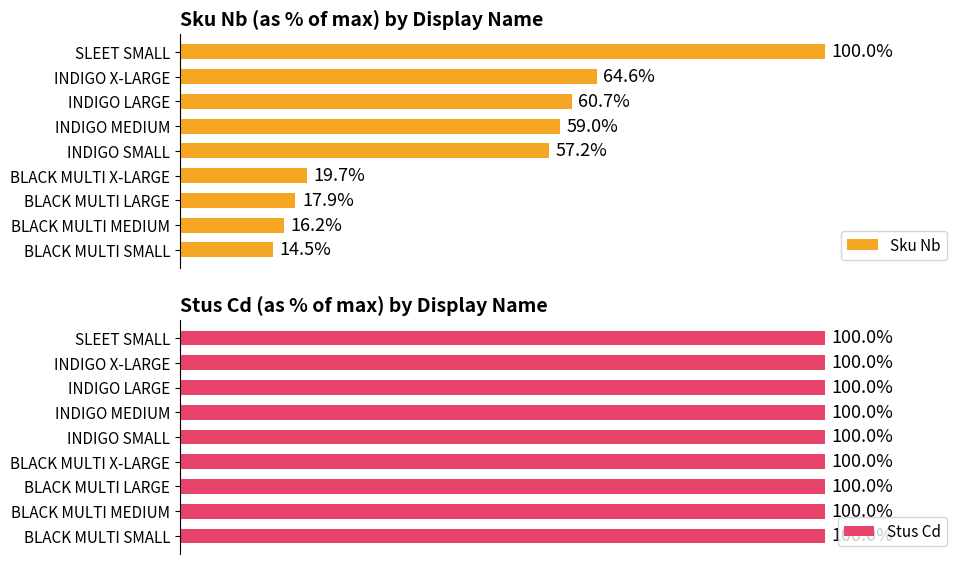

Are the bars grouped side by side (vs. stacked)?

Yes